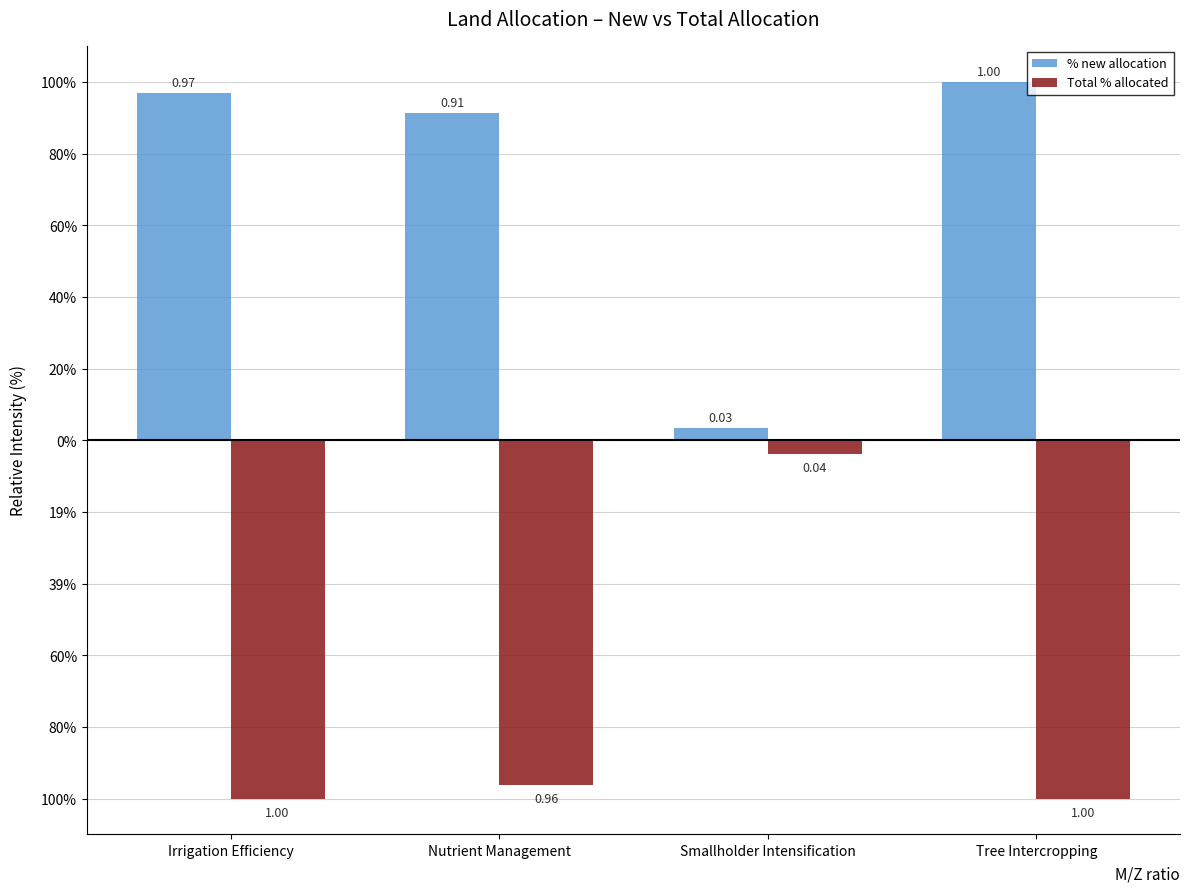

What is the minimum value for Total % allocated?

-1.0